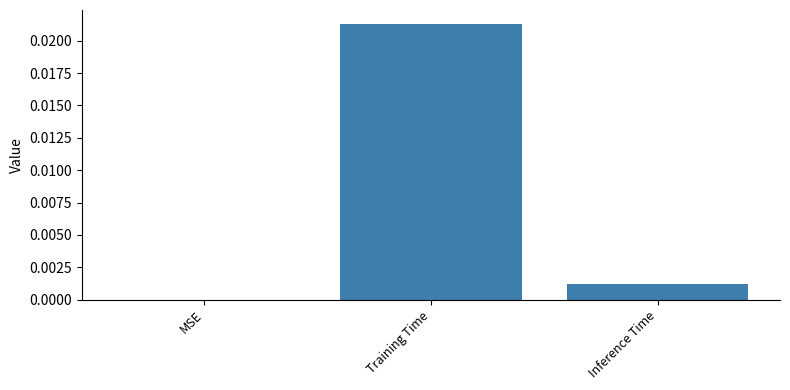

True or false: the data shows 0.0 at Training Time.

True